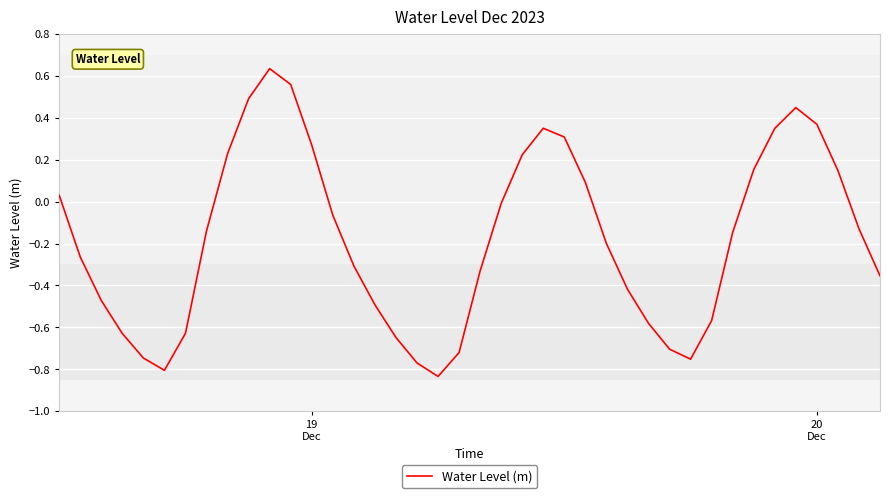

What is the difference between the maximum and minimum values?

1.5